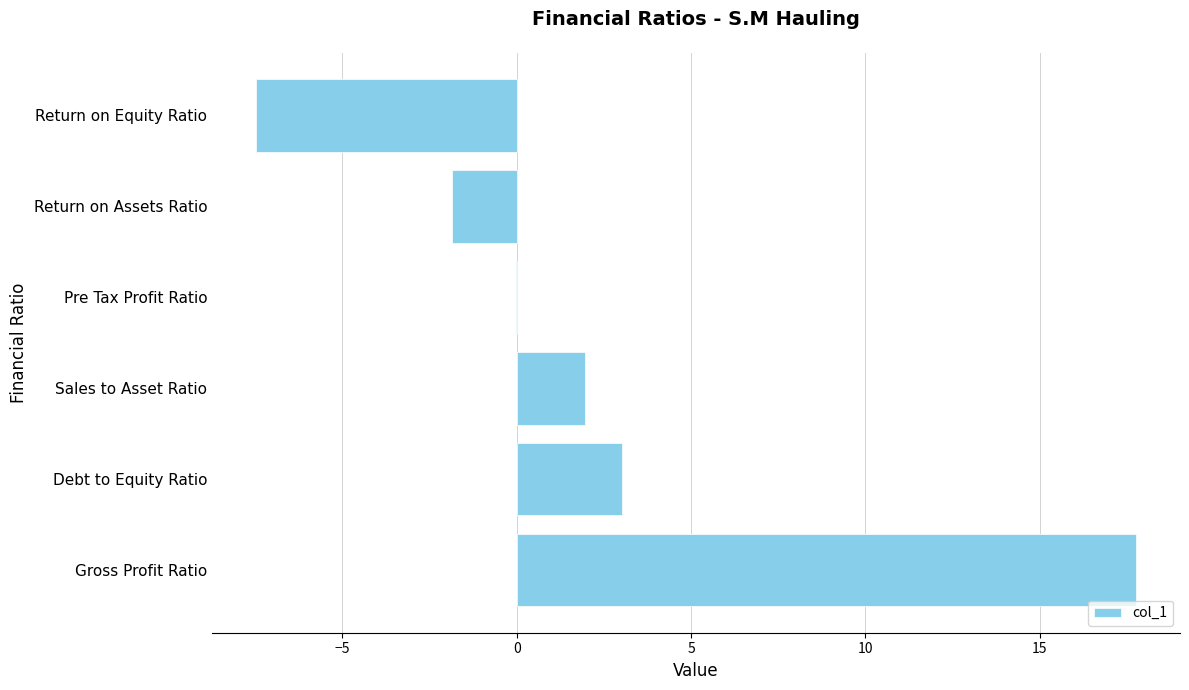

Is it true that the value at Return on Equity Ratio is -1.8?

False